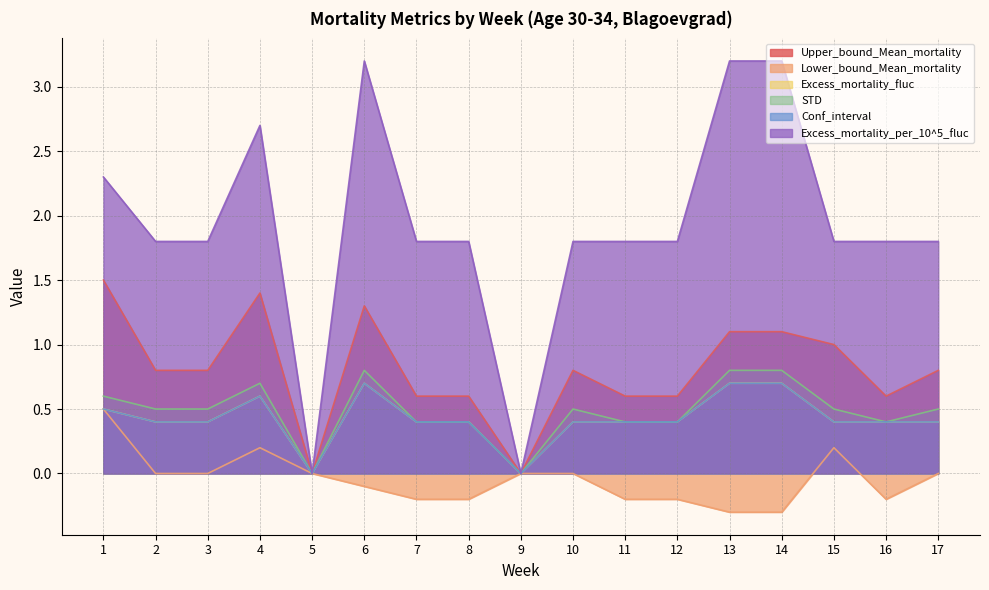

What are all the series names shown in the legend?

Upper_bound_Mean_mortality, Lower_bound_Mean_mortality, Excess_mortality_fluc, STD, Conf_interval, Excess_mortality_per_10^5_fluc